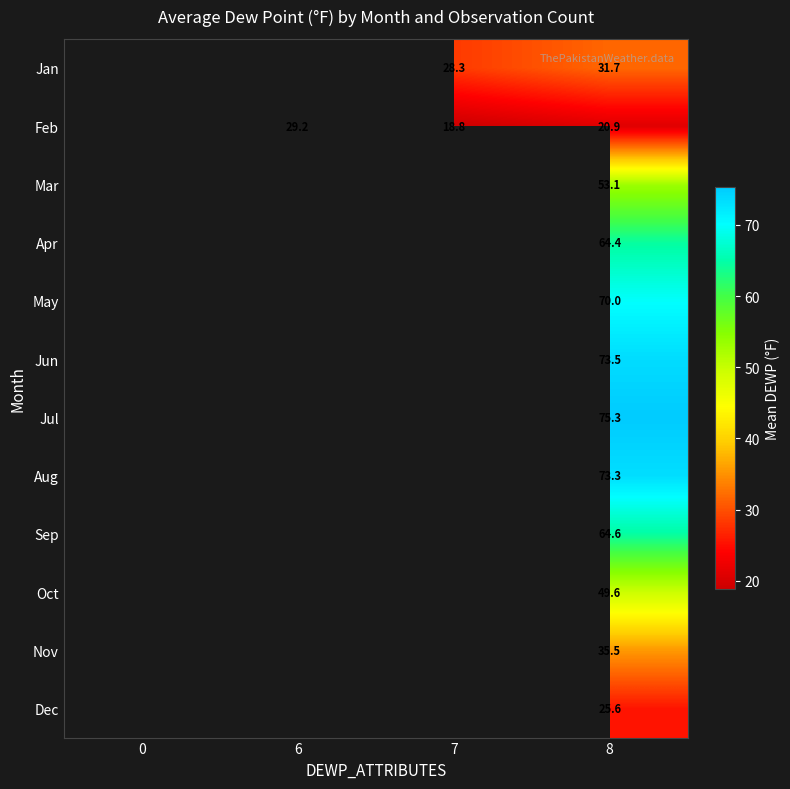

How many series are shown in this chart?

12